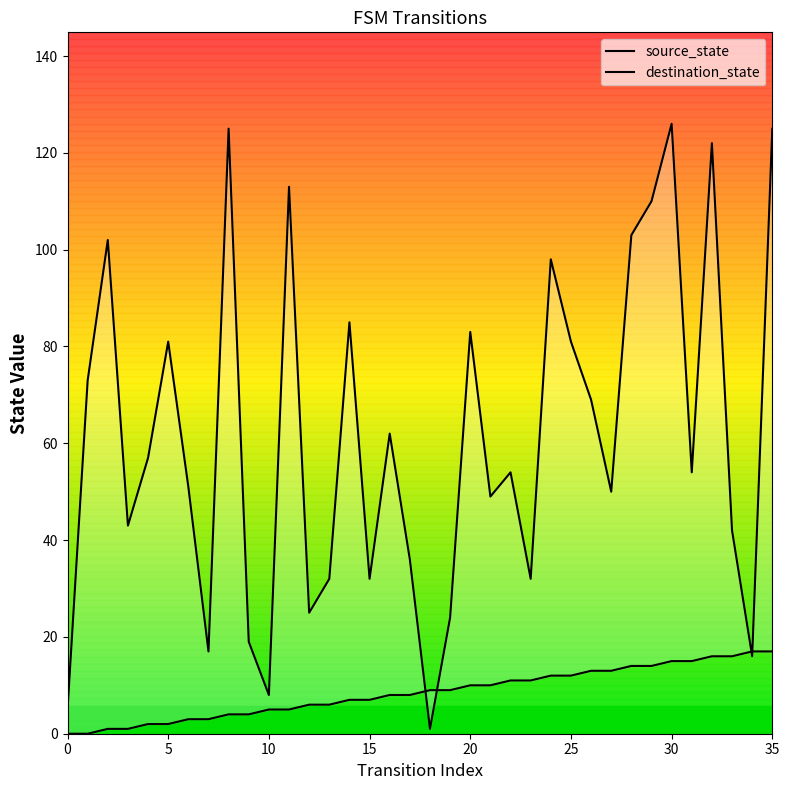

What is the label of the 16th point from the right?

20